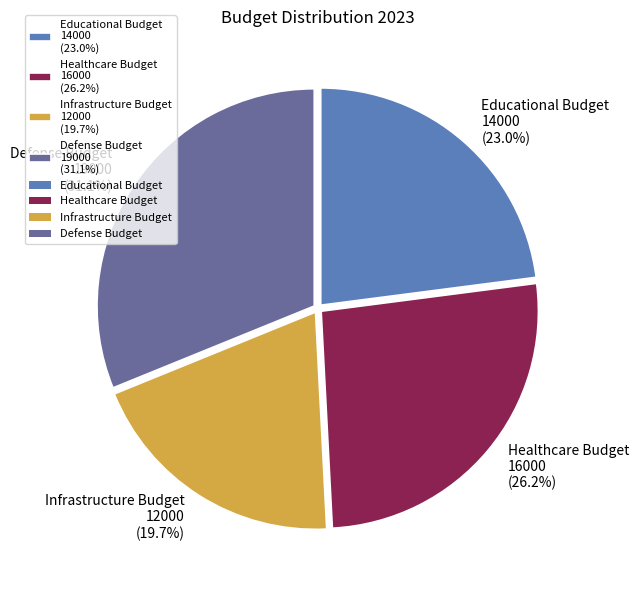

Is there any slice that represents more than half of the pie?

No